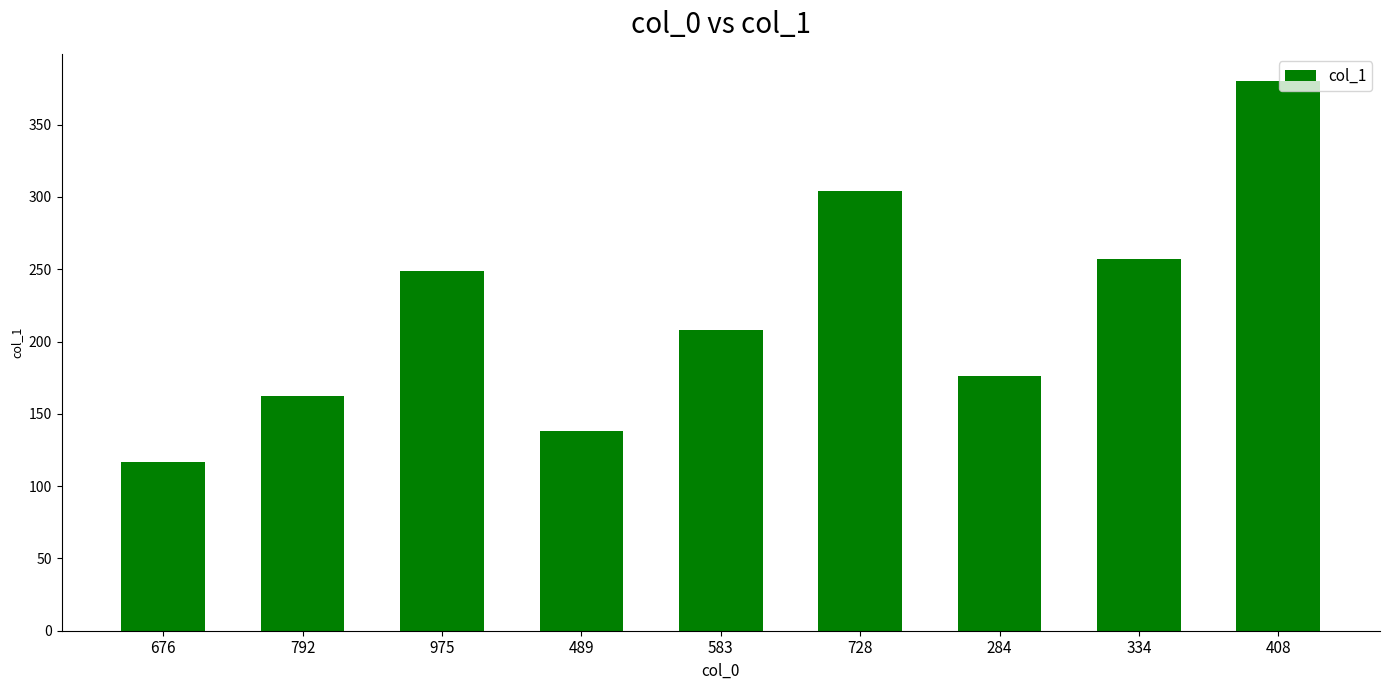

What is the approximate value at 284, to the nearest 10?

180